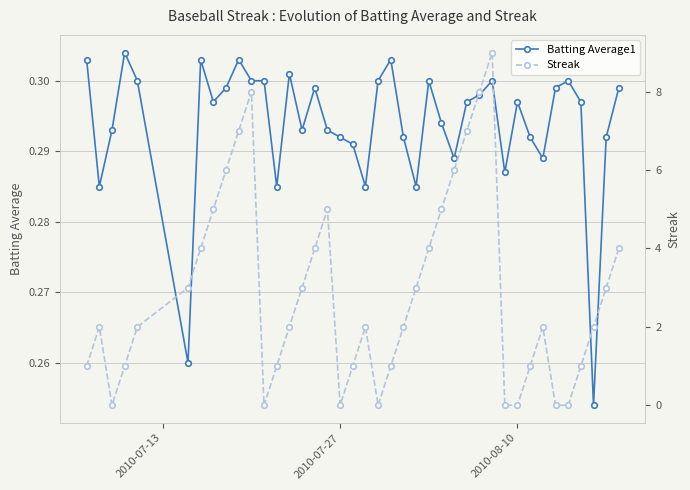

How many Batting Average1 values are between 0 and 1?

40